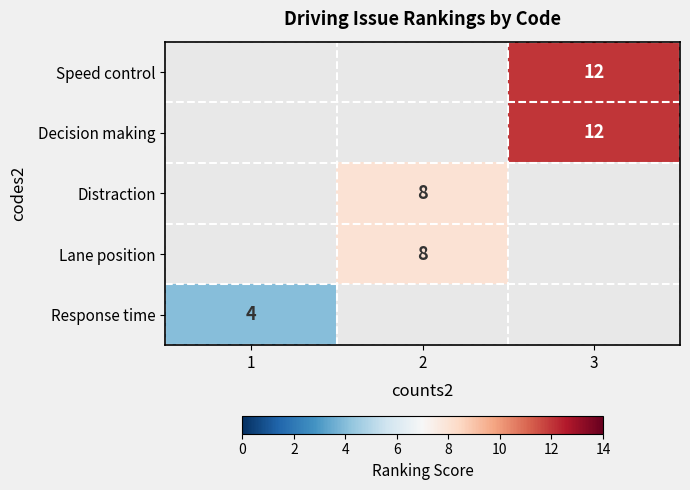

Is it true that Response time equals 4 at 1?

True